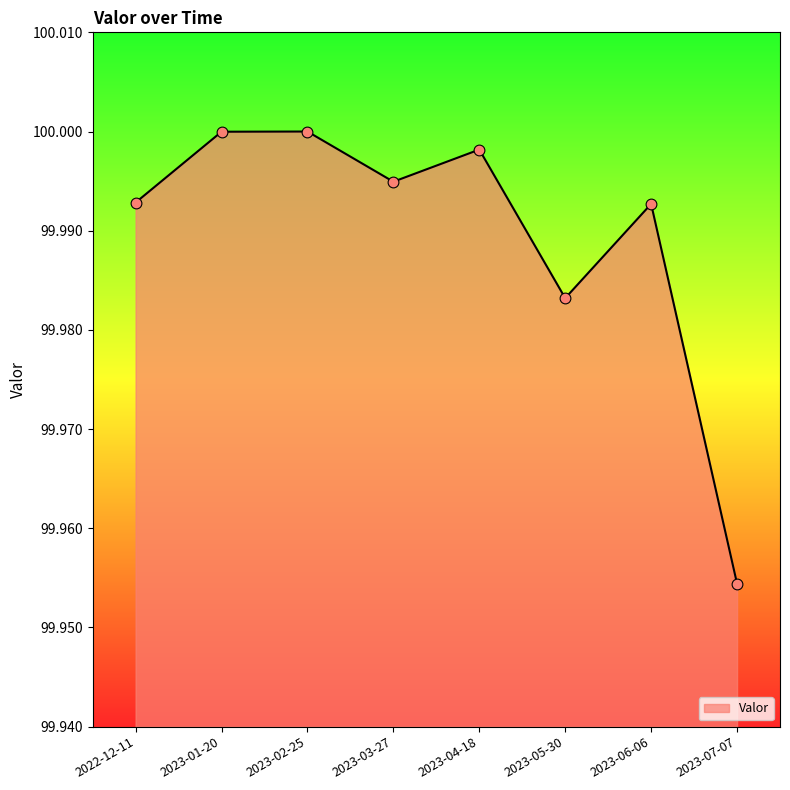

Approximately how many times larger is the value at 2023-03-27 compared to 2023-01-20?

1.0